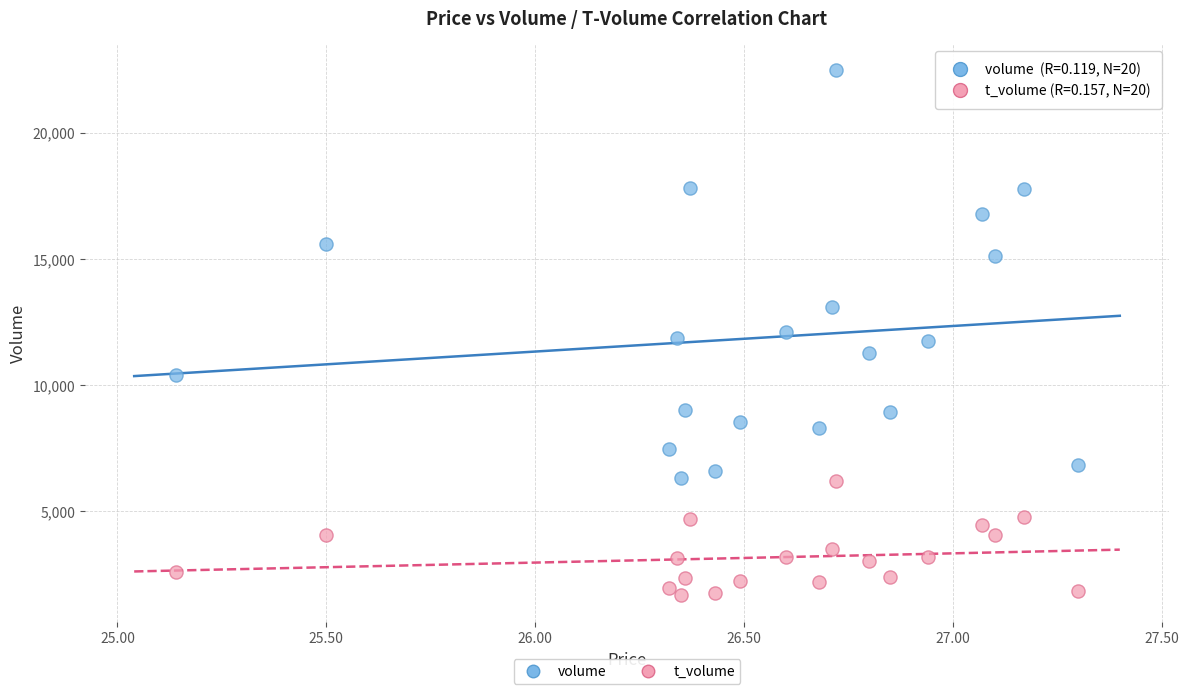

Which series has the largest Y range (max minus min)?

volume